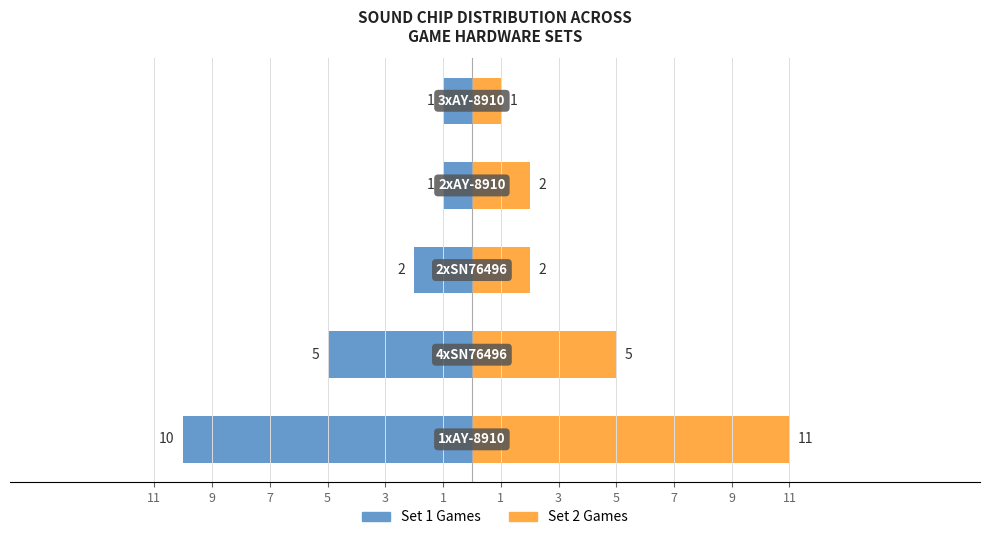

Count the number of data series in this chart.

2